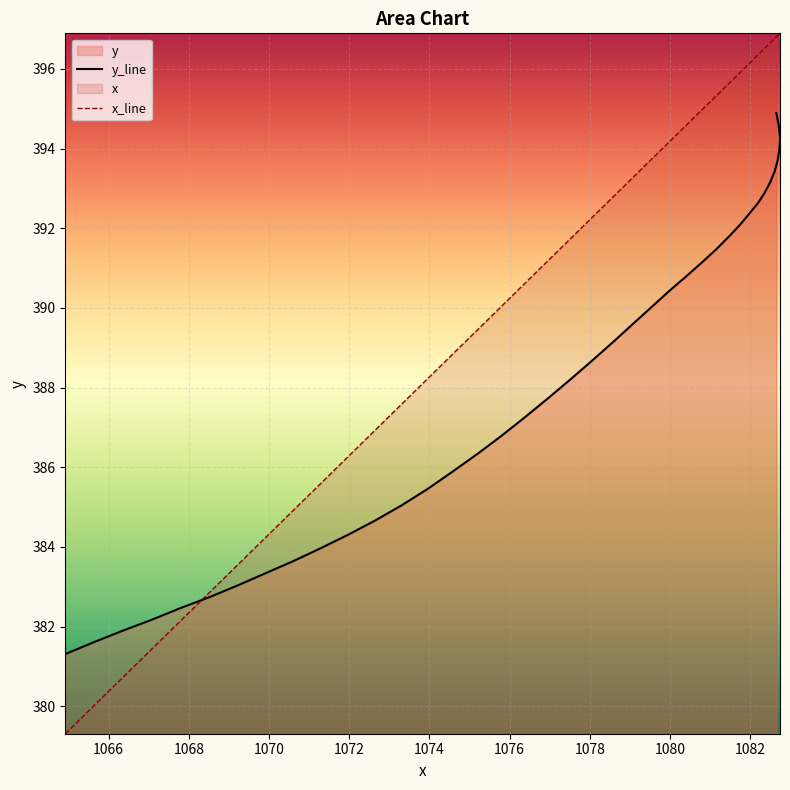

Rank the series by their average value, from highest to lowest.

x_line, y_line